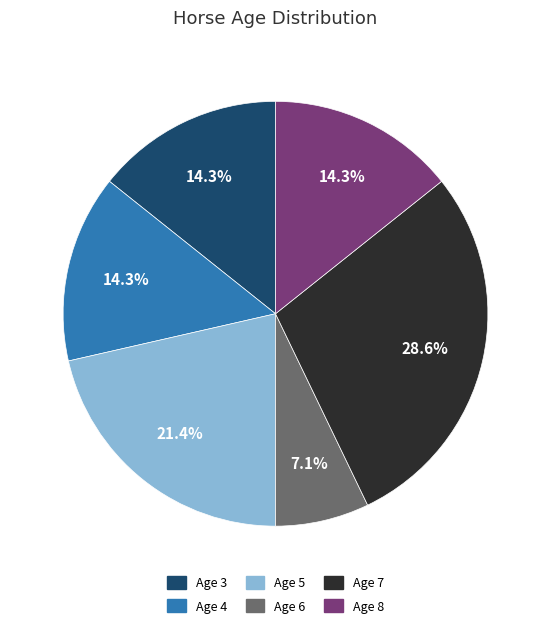

How much of the chart is everything except Age 7?

71.4%